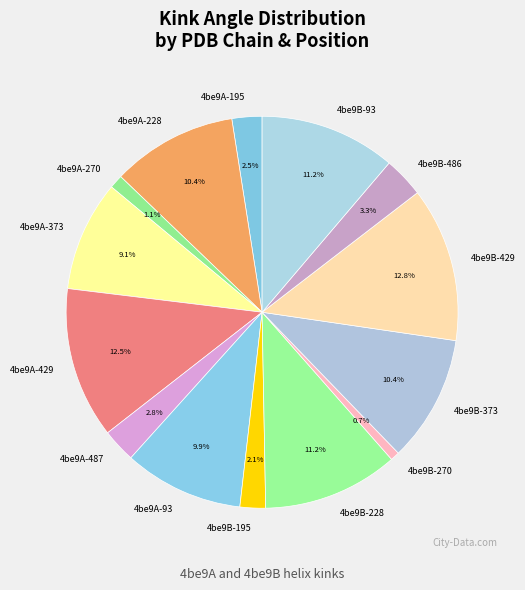

What is the ratio of the value at 4be9B-373 to the value at 4be9A-195?

4.2